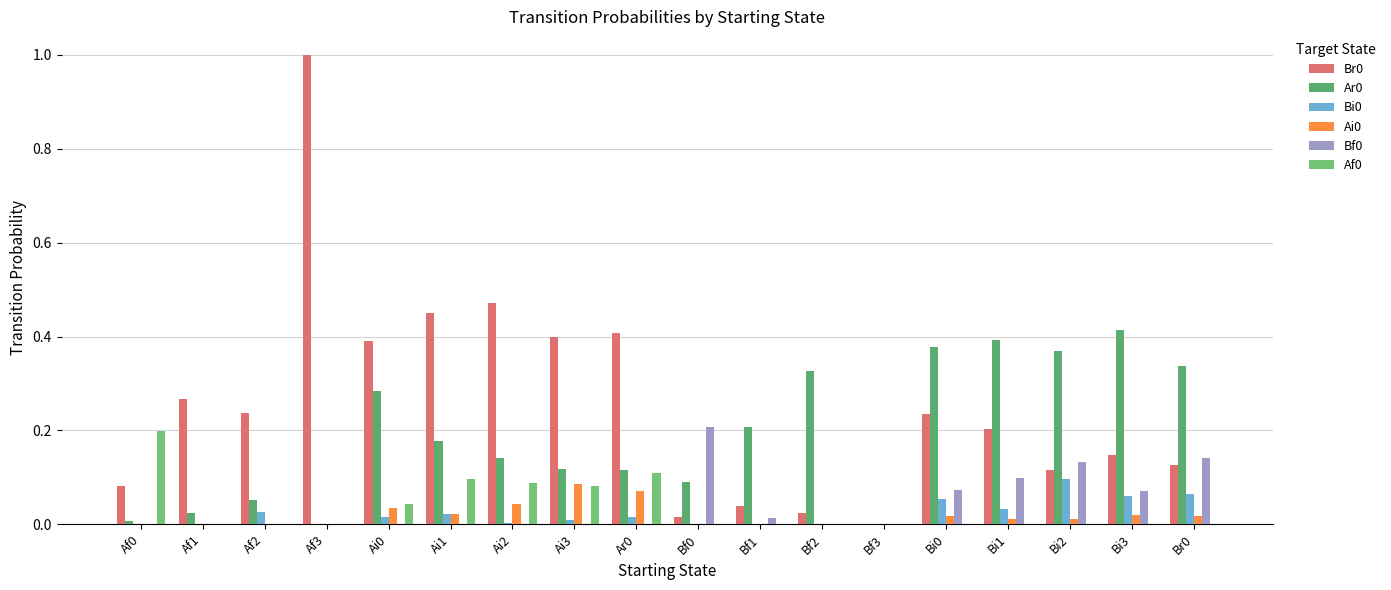

At how many categories does at least one series exceed 0?

17